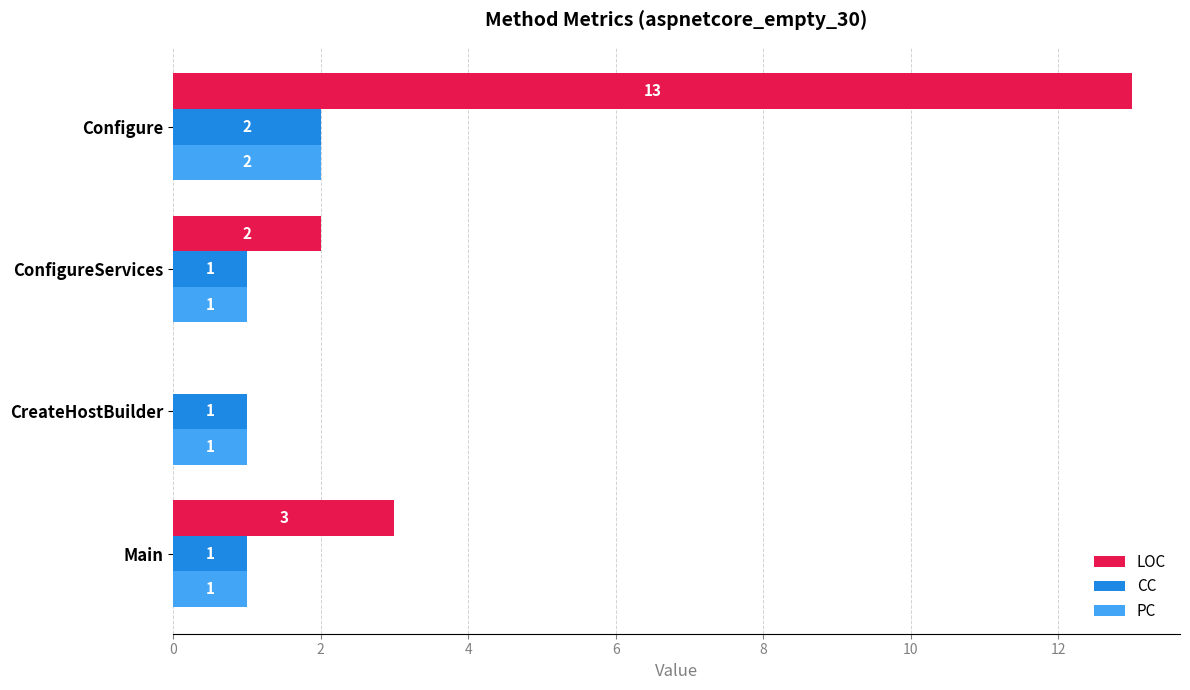

At which label is LOC closest to 6?

Main